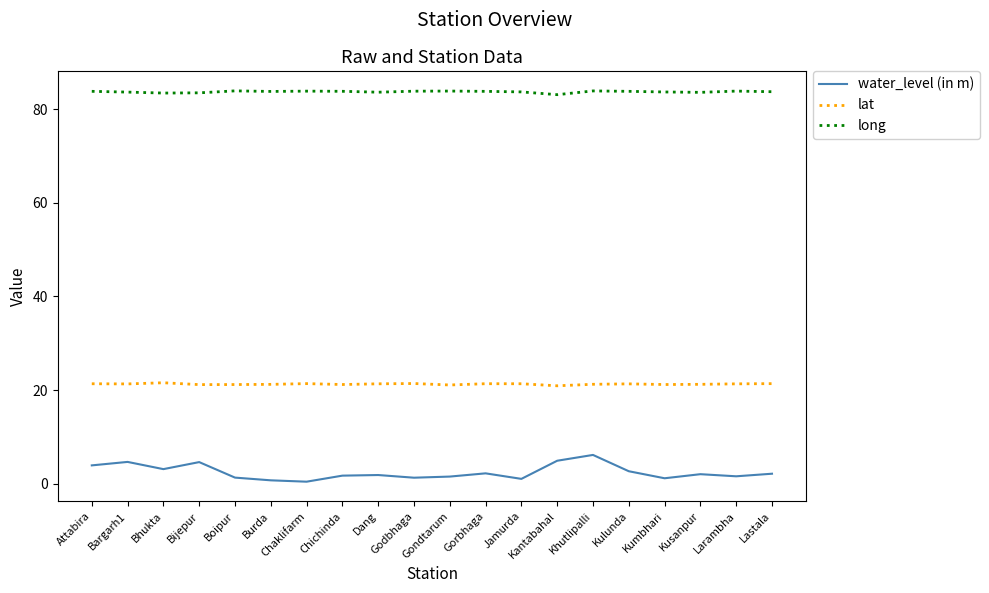

What position from the left is Bhukta?

3